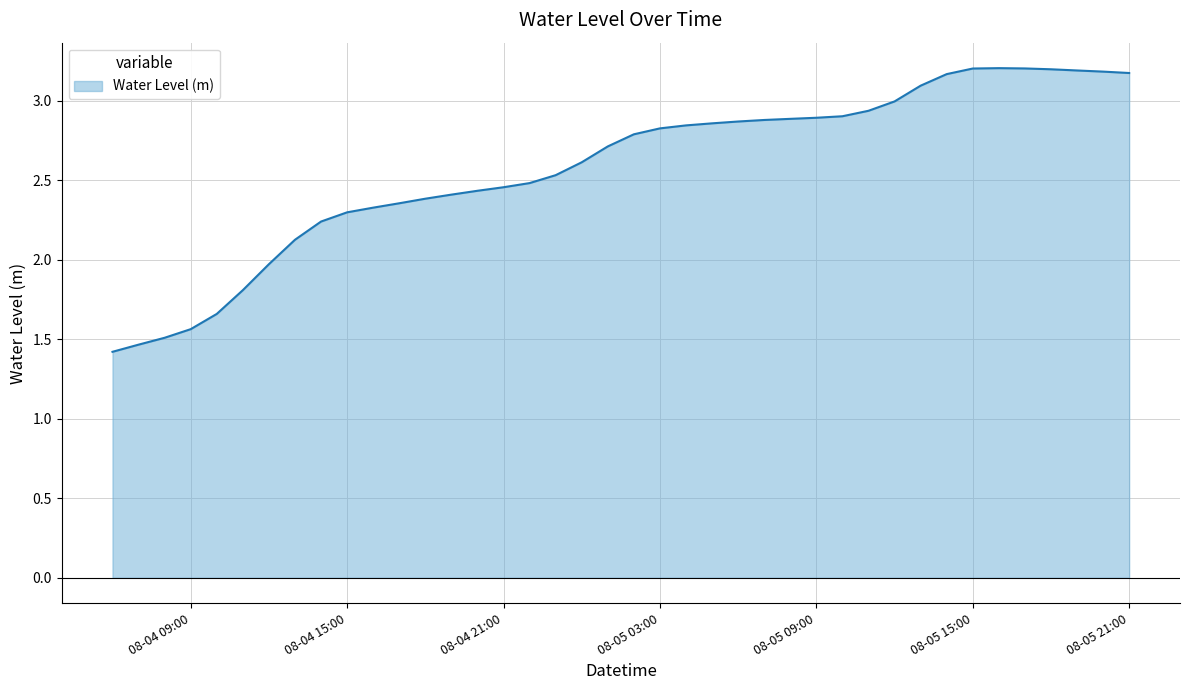

What is the smallest value displayed?

1.4